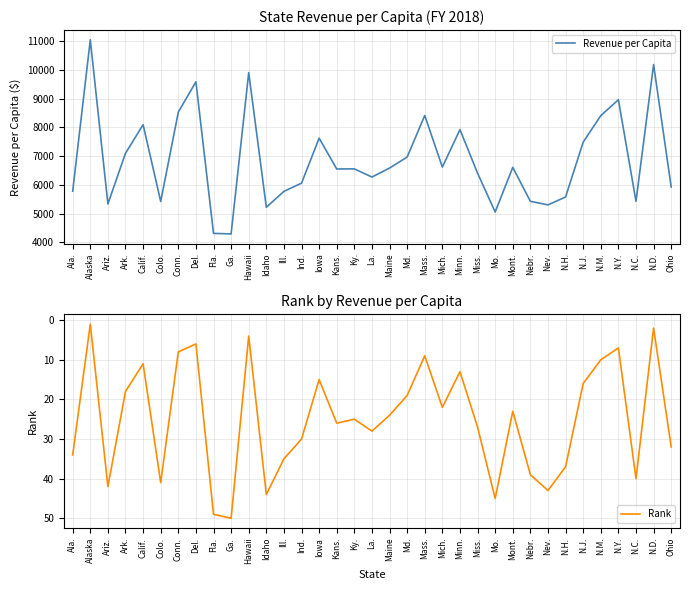

What is the spread (max minus min) of values at N.Y.?

8959.2